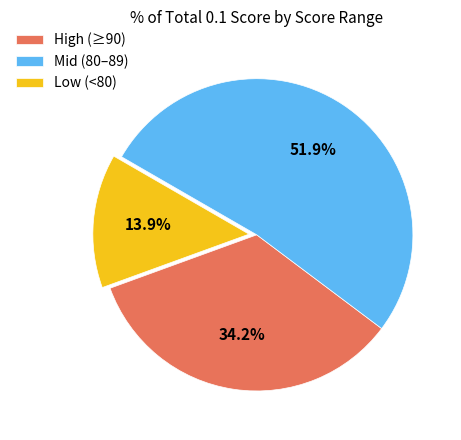

What percentage is NOT represented by High (≥90)?

65.8%